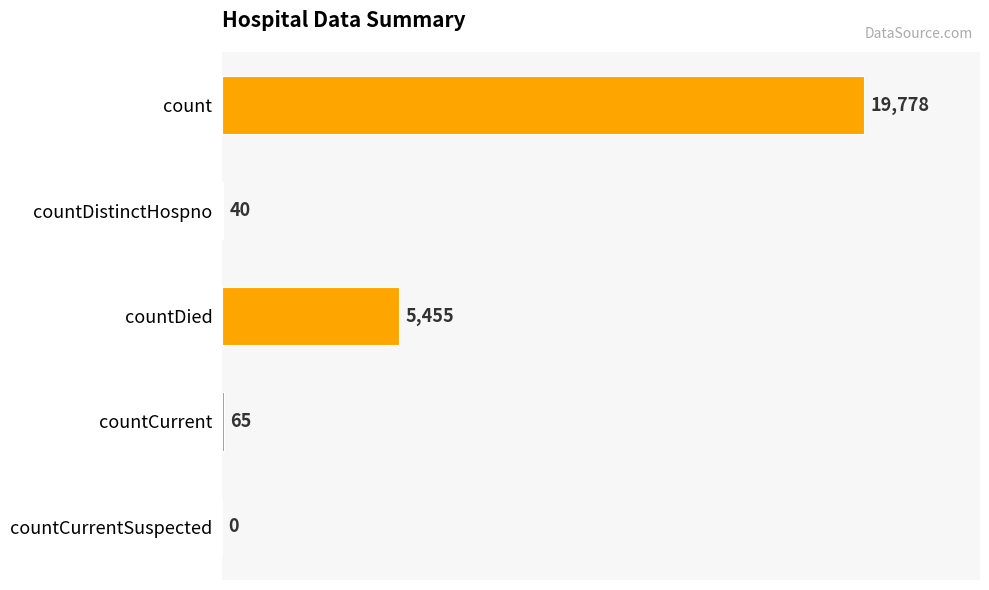

What is the approximate value at countCurrent?

65